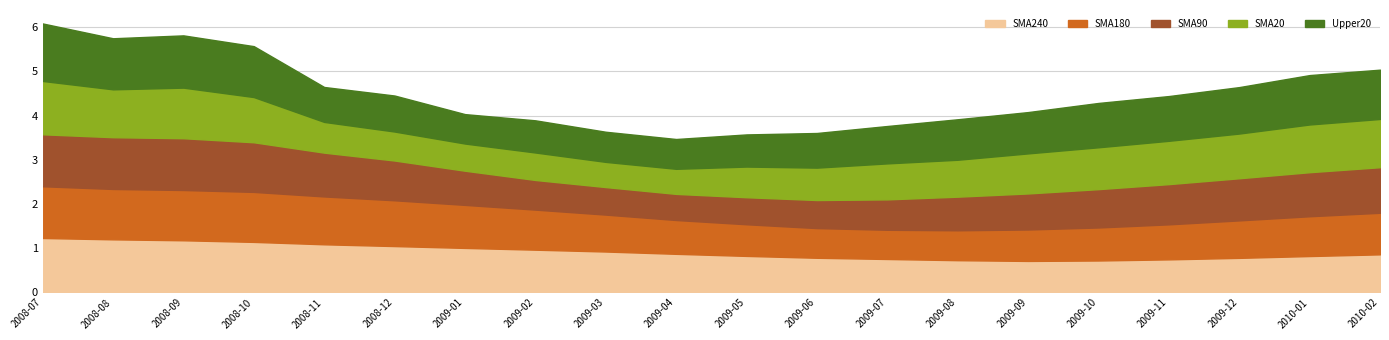

How many data points does each series have?

20